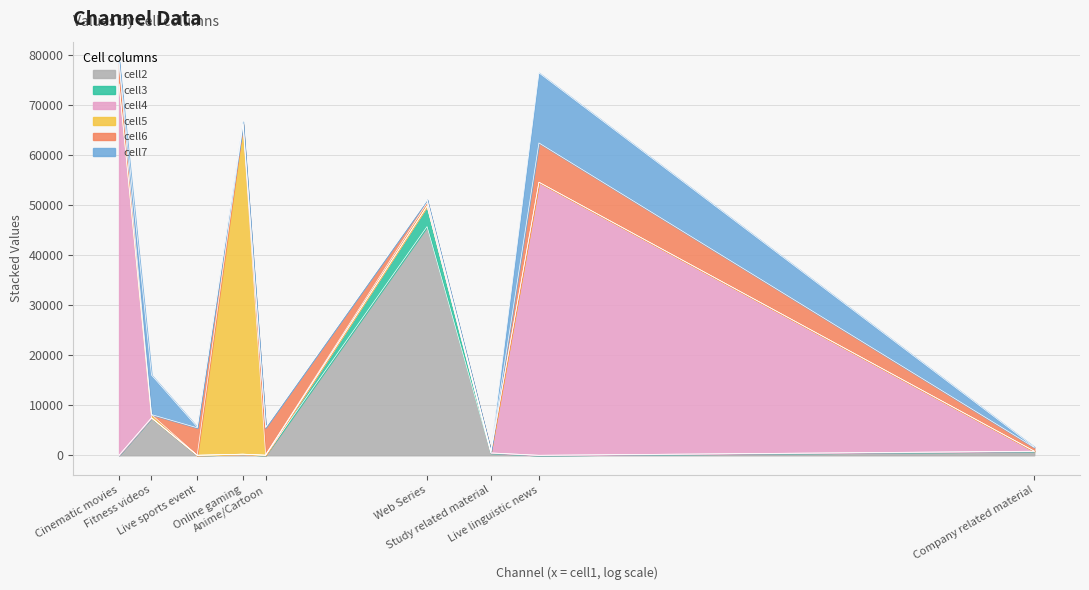

The value of cell6 at Fitness videos is 1. True or false?

True